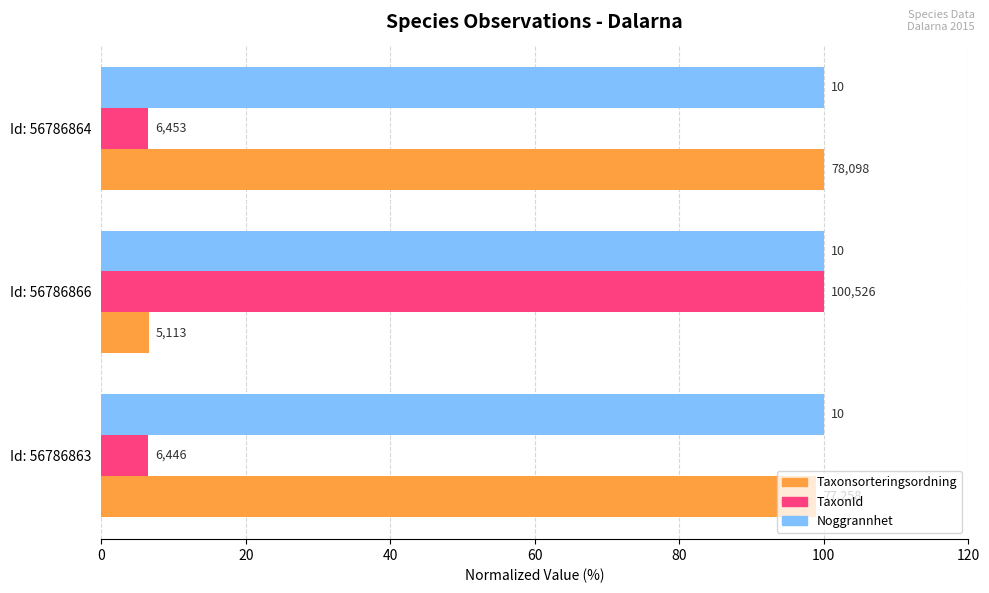

List the series in order of their overall mean, lowest first.

Noggrannhet, TaxonId, Taxonsorteringsordning